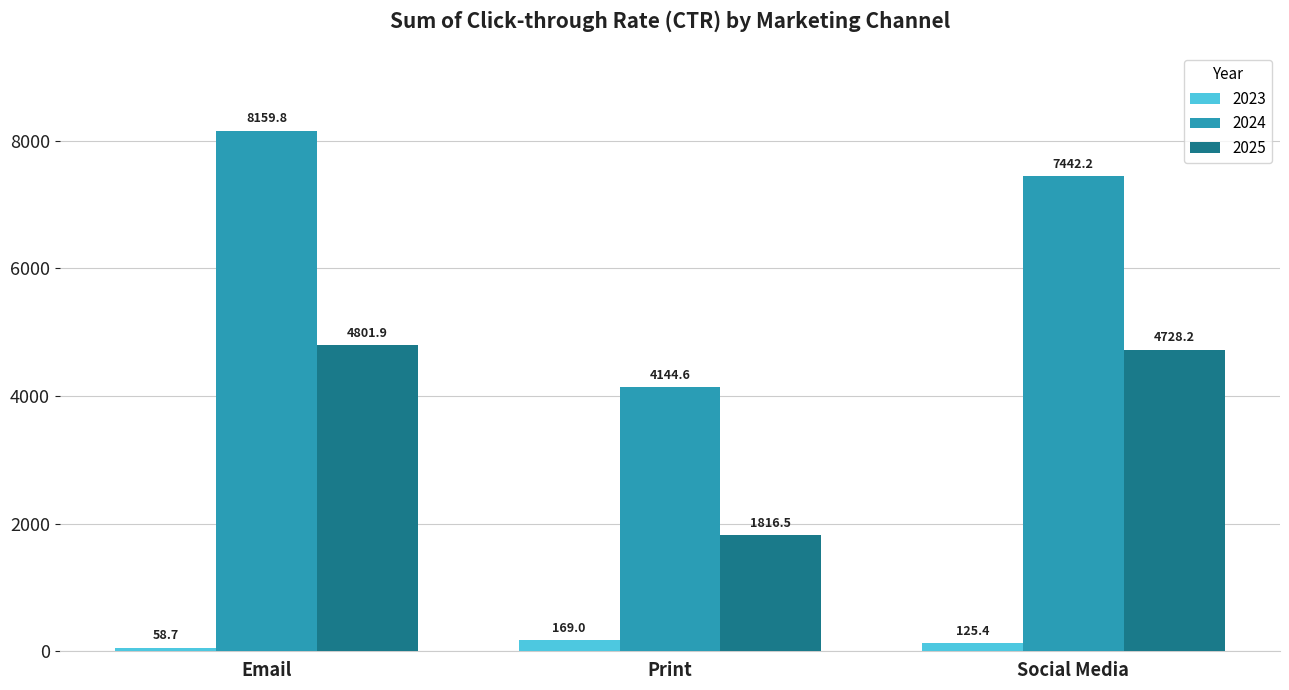

What is the label of the 1st bar from the right?

Social Media